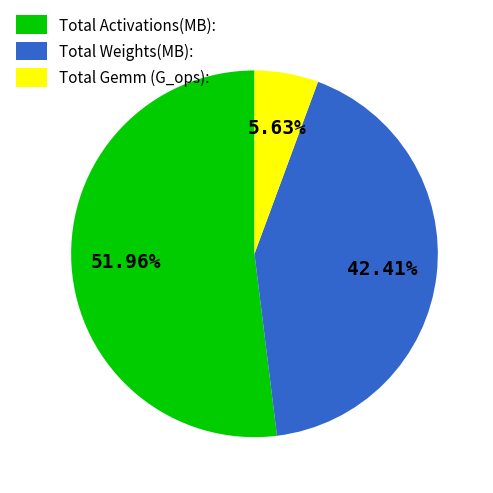

To the nearest percent, what percentage of the pie is Total Gemm (G_ops):?

6%